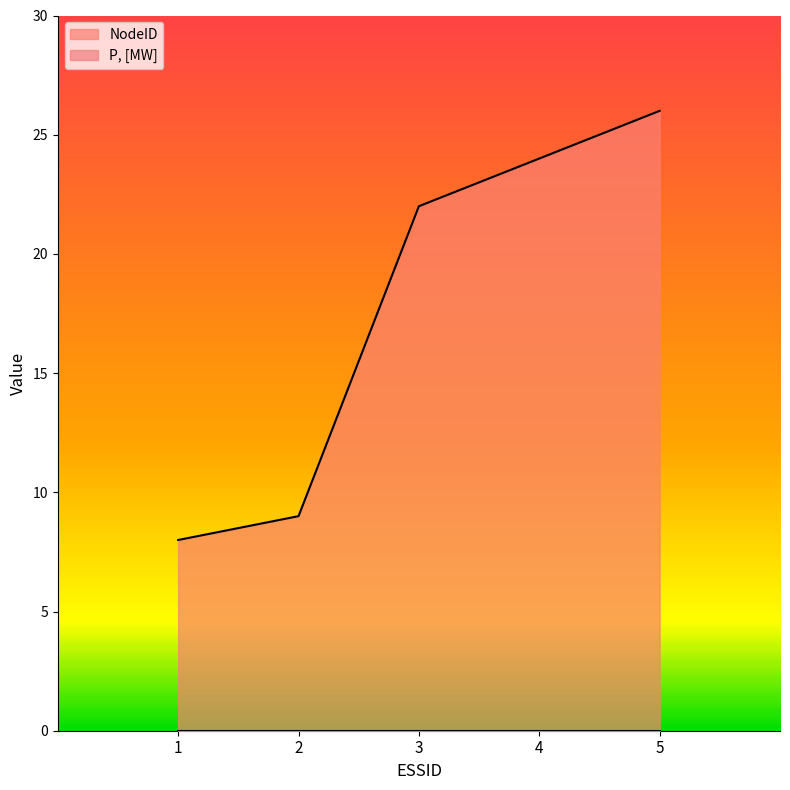

Does the chart have visible grid lines?

No